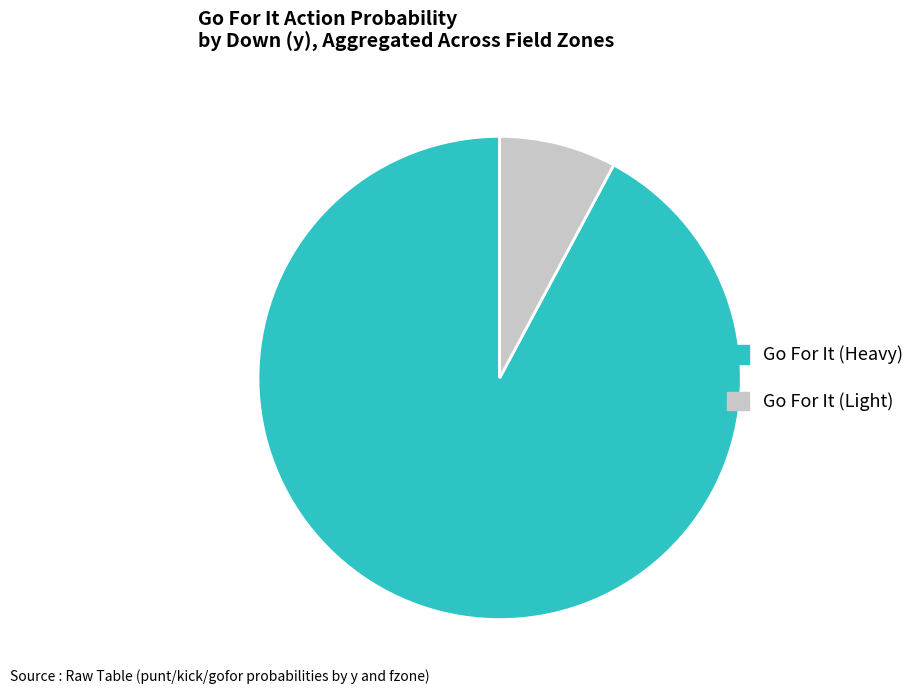

What is the ratio of the value at Go For It (Heavy) to the value at Go For It (Light)?

11.8